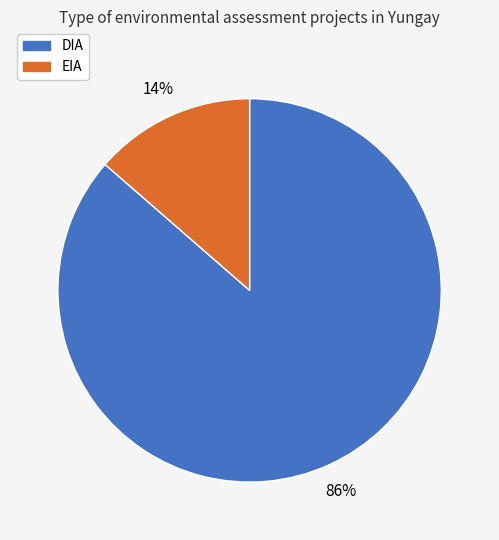

How many slices are in this pie chart?

2